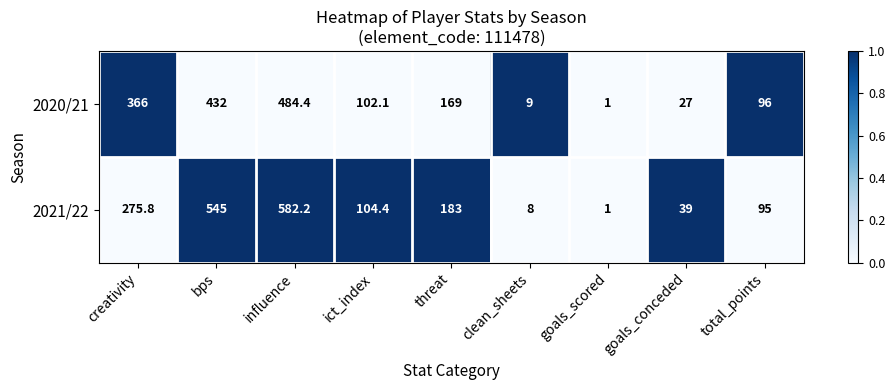

How many categories are shown in the chart?

9